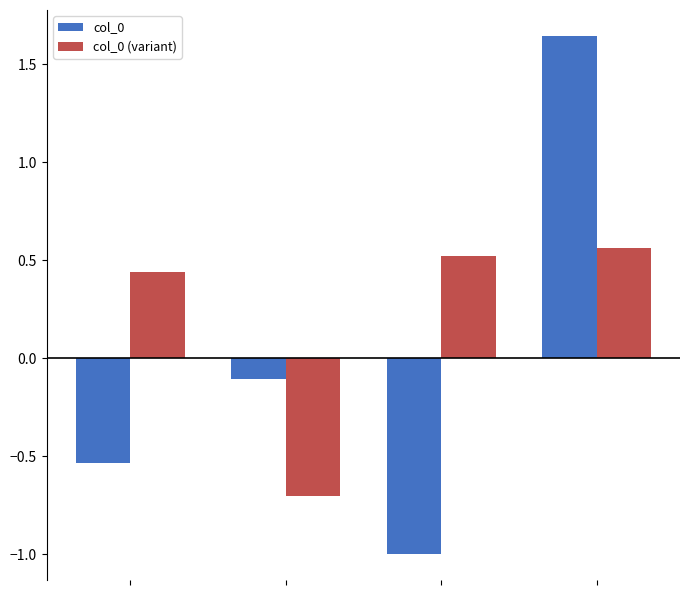

How many series are shown in this chart?

2